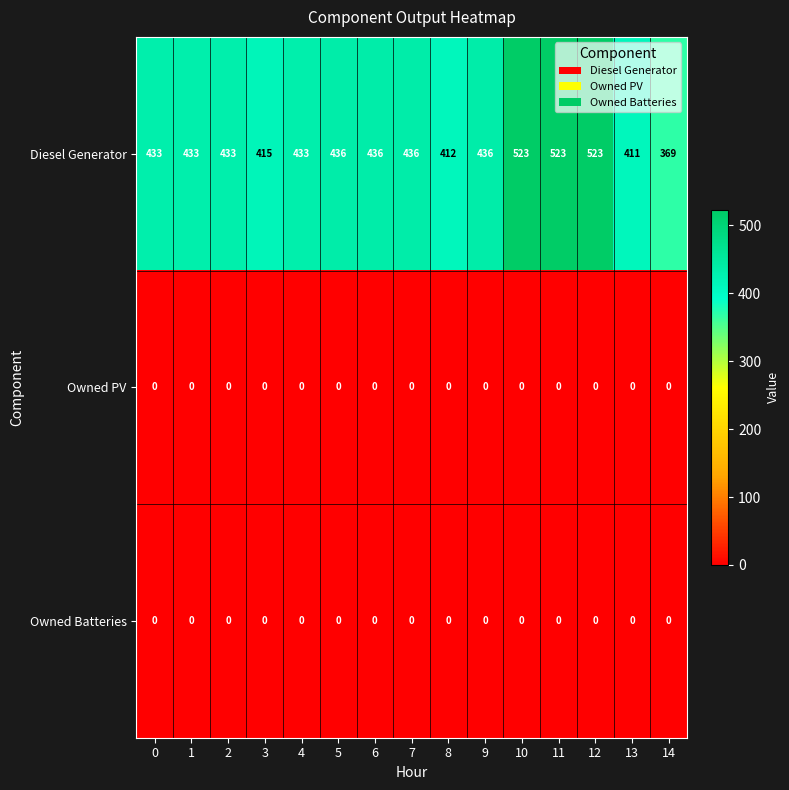

Which series has the largest total across all categories?

Diesel Generator